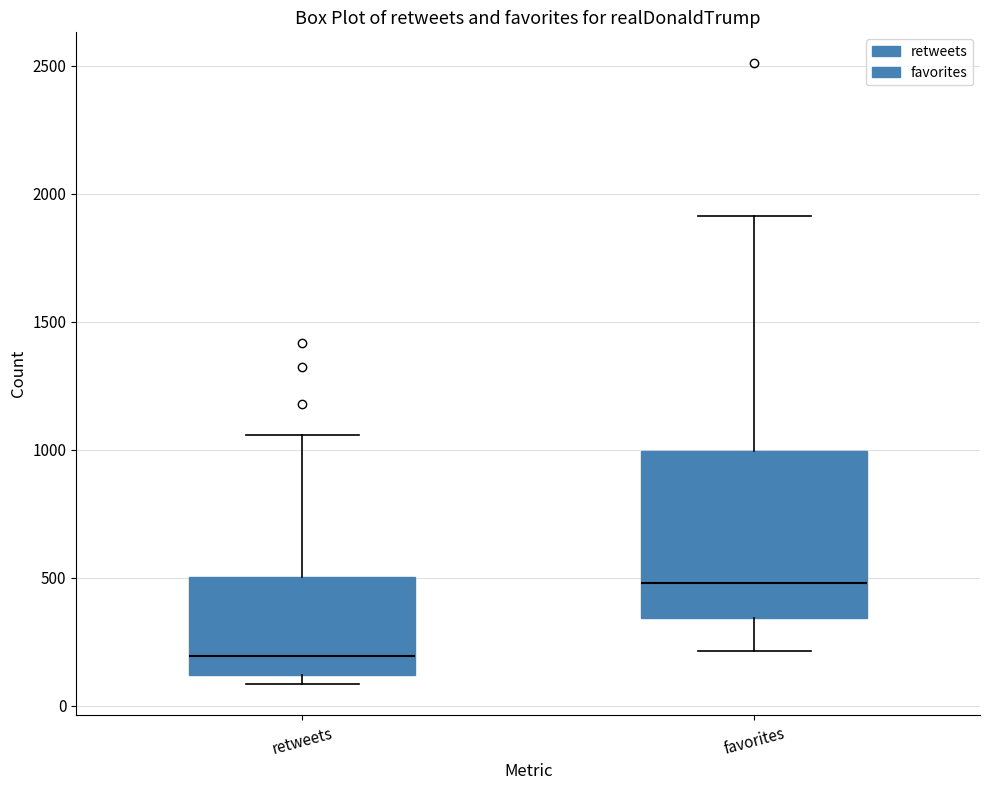

Which box is the tallest, from its lower edge to its upper edge?

favorites